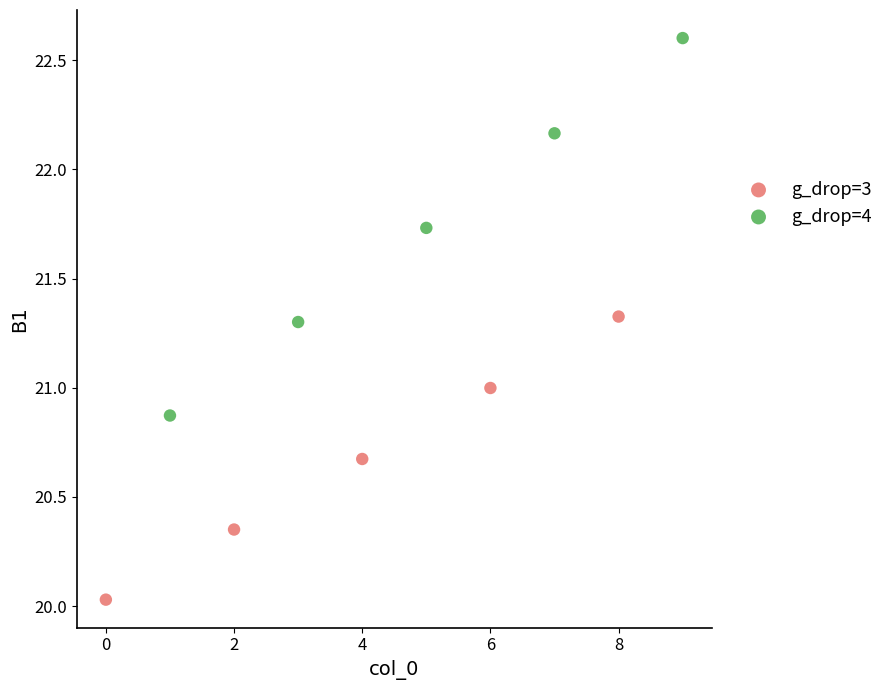

Which series reaches the maximum Y coordinate?

g_drop=4